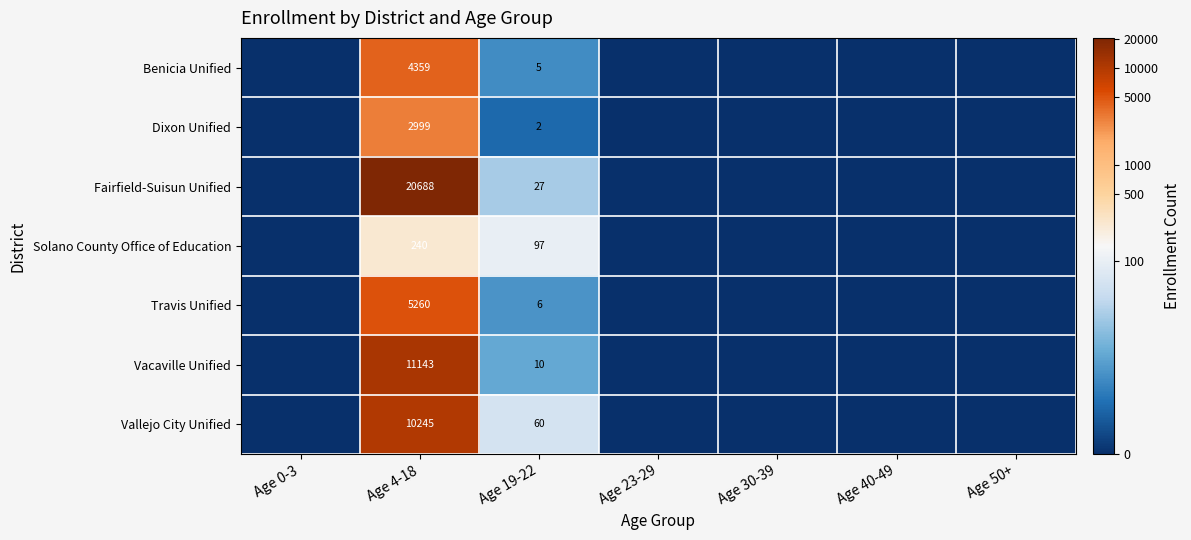

The value of Vallejo City Unified at Age 4-18 is 10245. True or false?

True